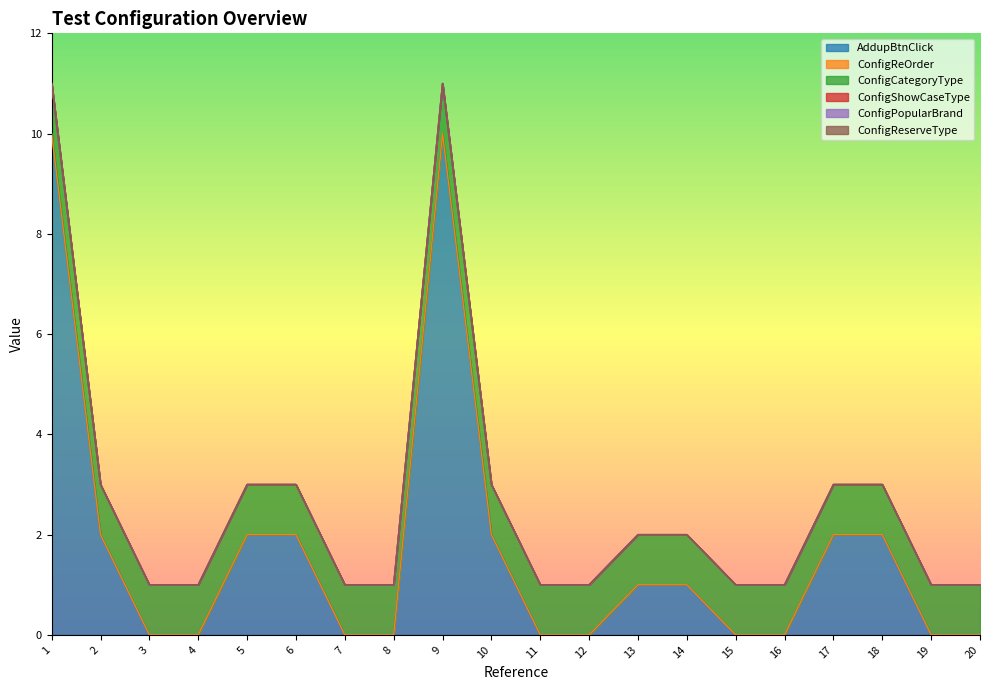

How many values in the AddupBtnClick series exceed 1?

8